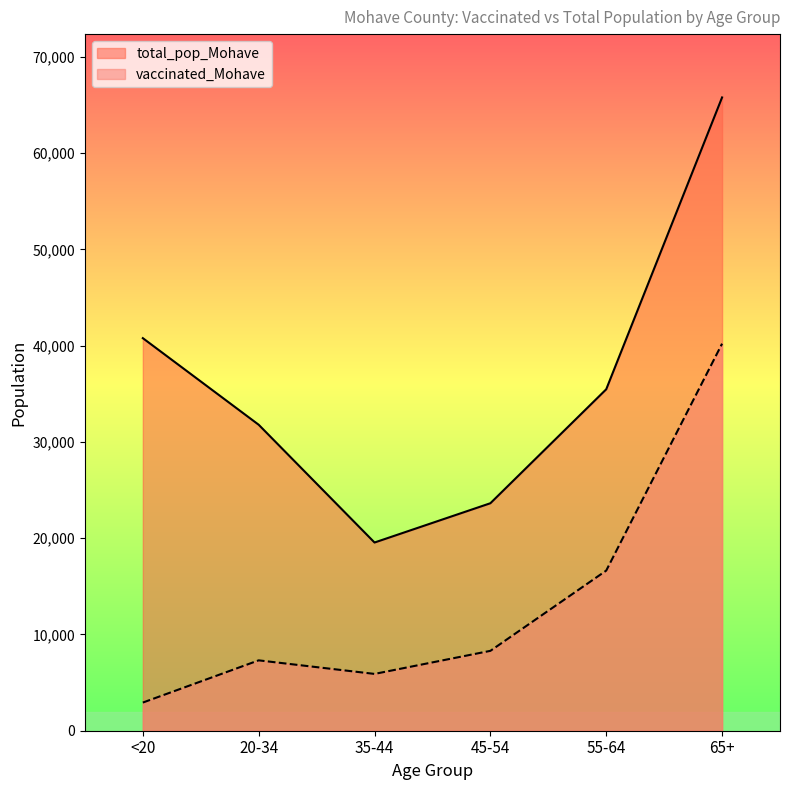

Where is total_pop_Mohave nearest to the value 42665?

<20